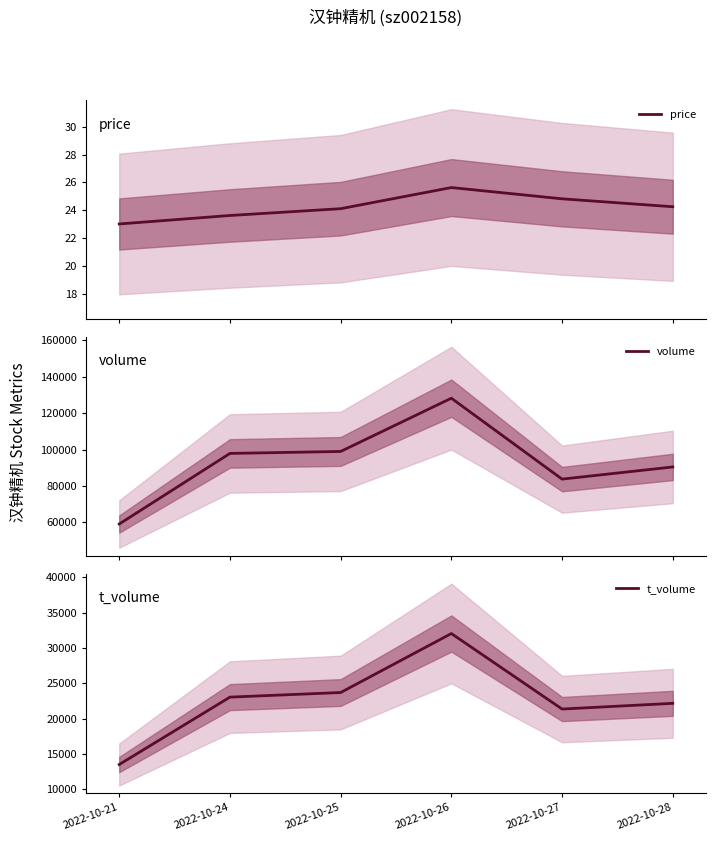

Which category has the lowest value in the price series?

2022-10-21